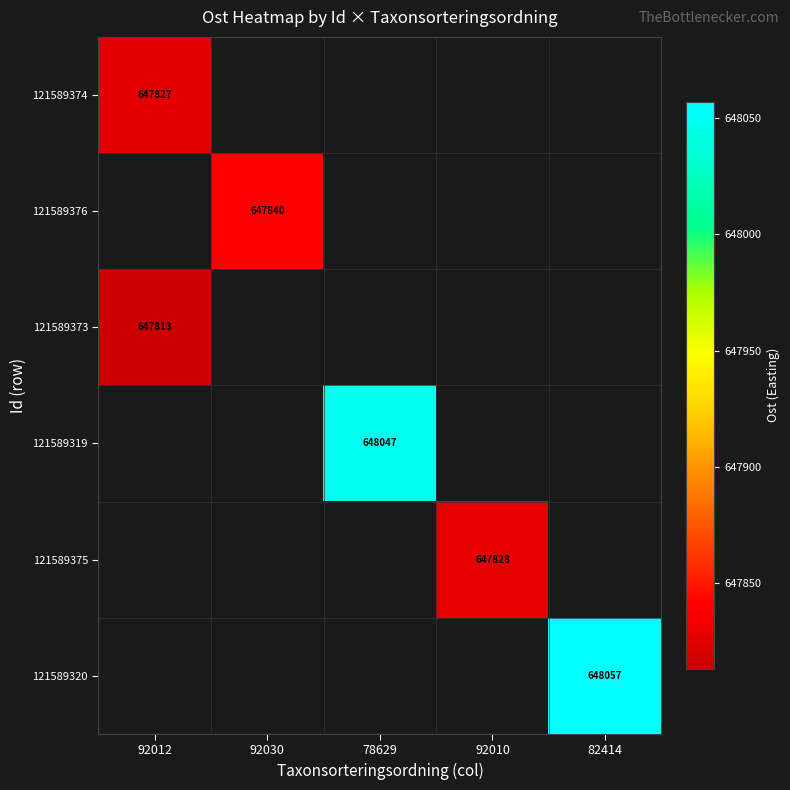

True or false: 121589375 has a value of 236754 at 92010.

False